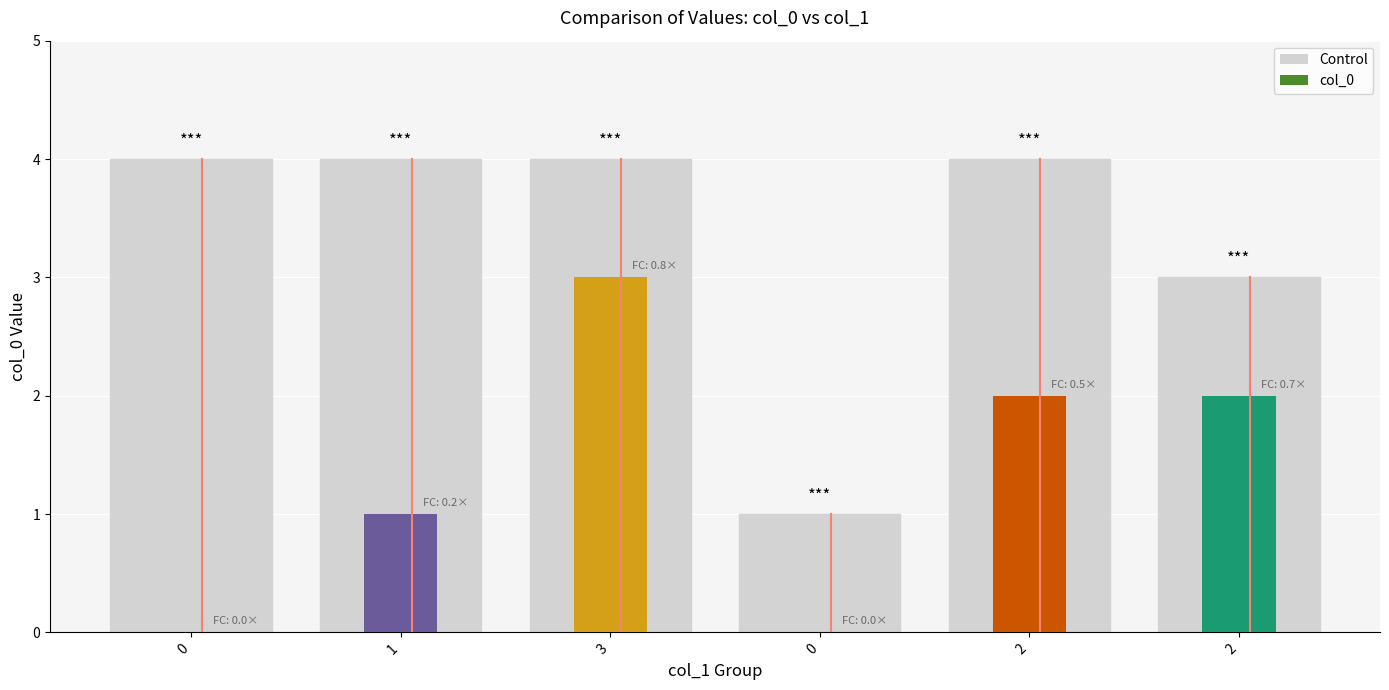

What is the sum of the values at 2 and 0?

8